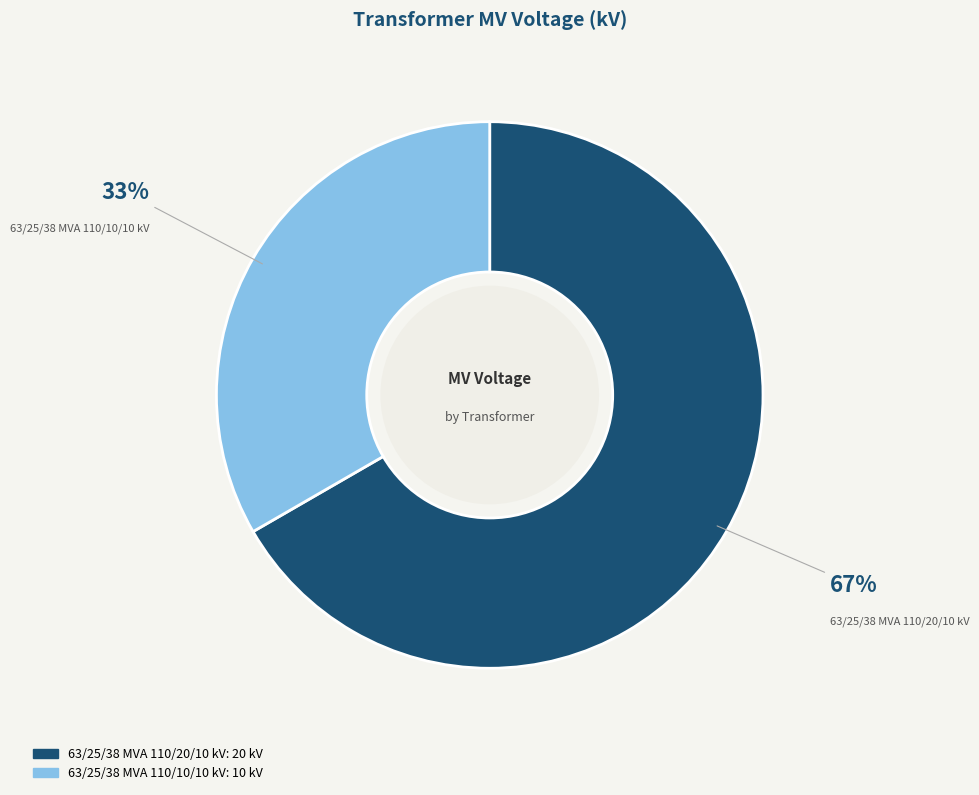

Does 63/25/38 MVA 110/20/10 kV represent more than half of the total?

Yes